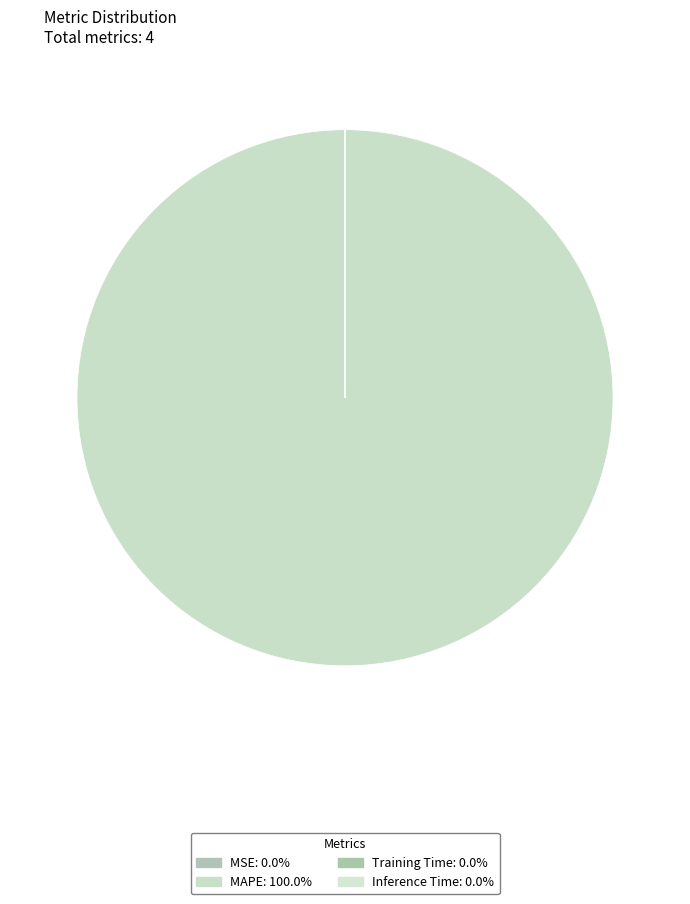

Is there a majority slice in this chart?

Yes